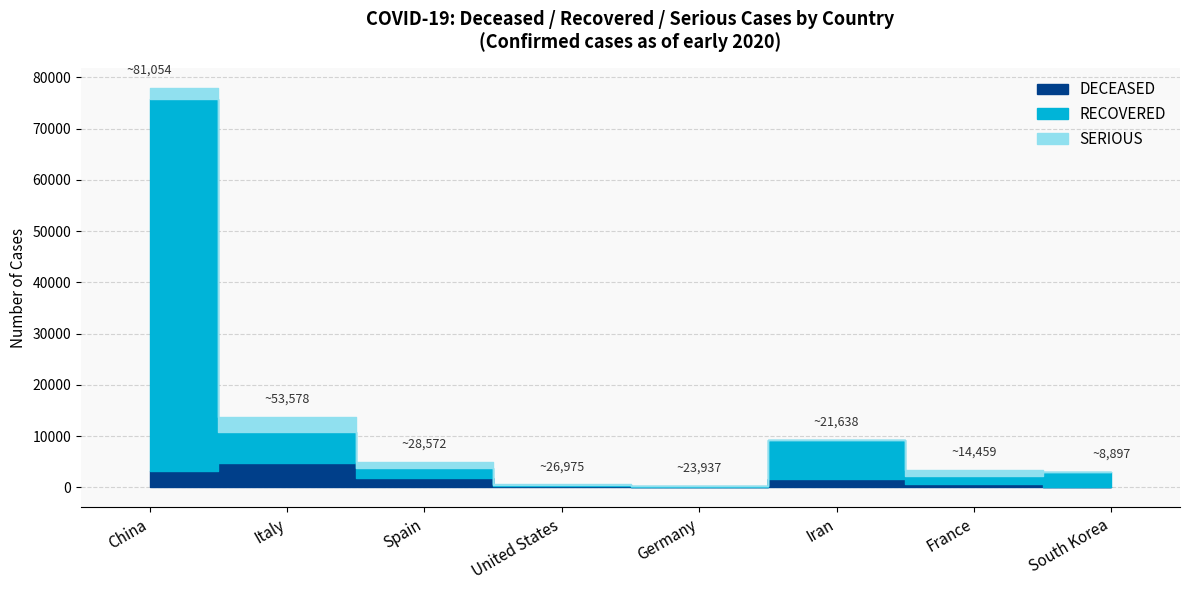

At which category does the chart reach its peak across all series?

China